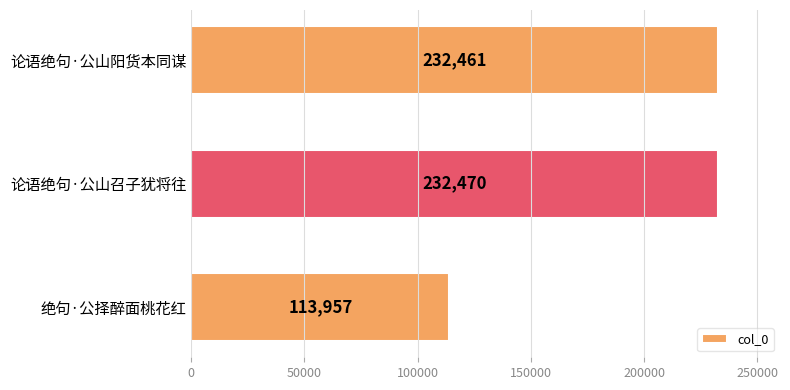

True or false: the data shows 113957 at 绝句·公择醉面桃花红.

True